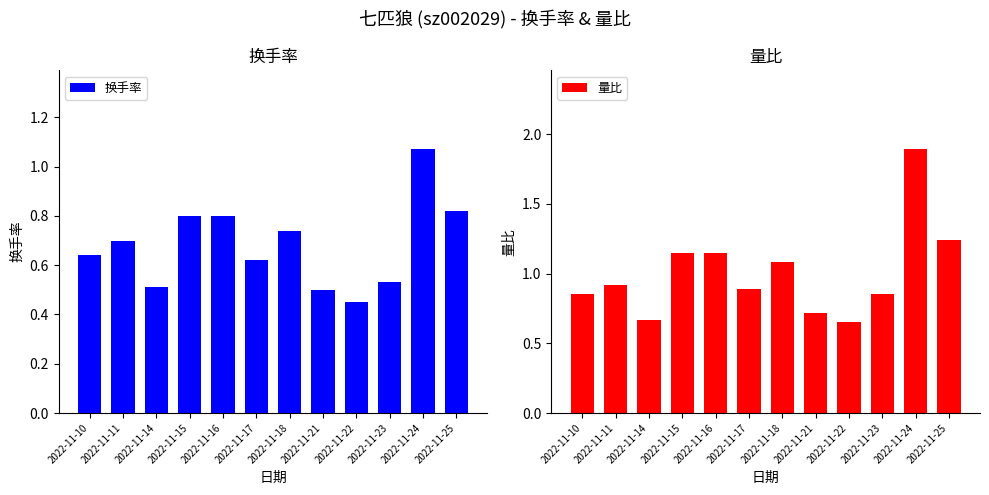

Where is 量比 nearest to the value 1?

2022-11-11